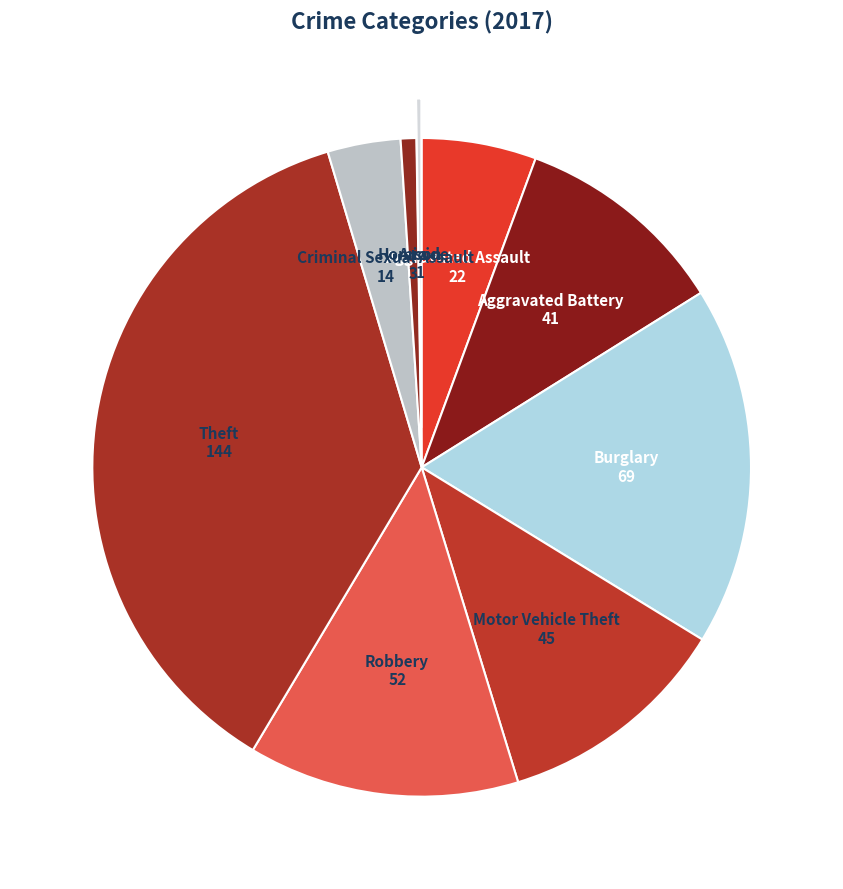

Is there any slice that represents more than half of the pie?

No